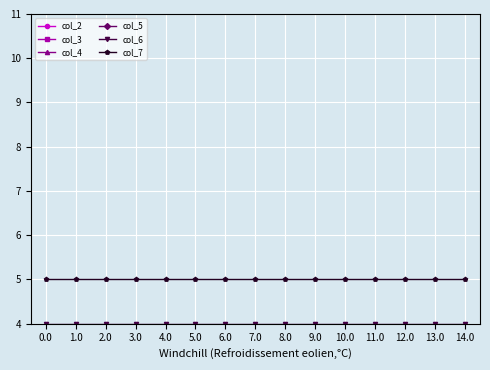

What are all the series names shown in the legend?

col_2, col_3, col_4, col_5, col_6, col_7